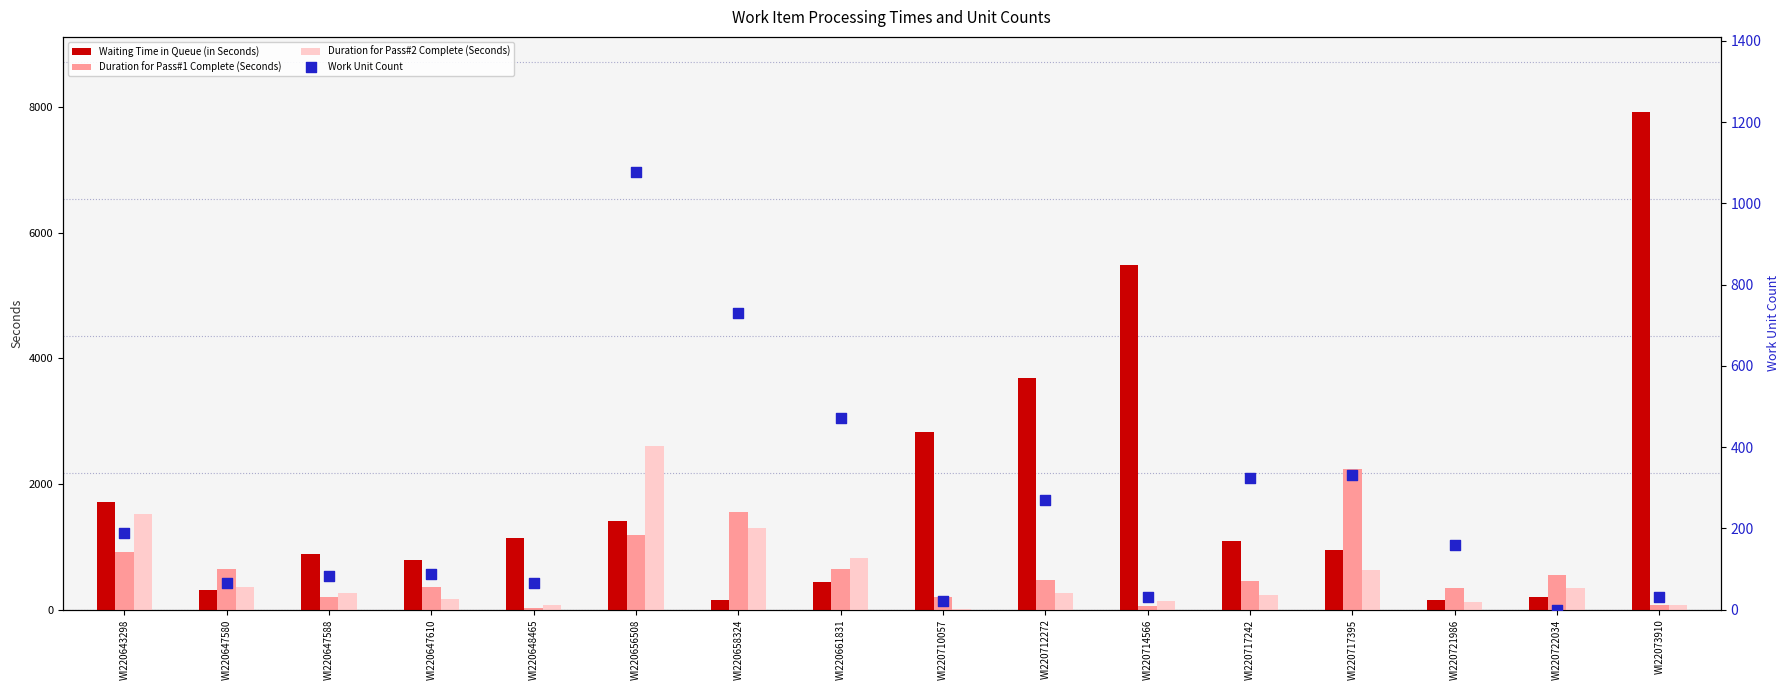

Which series contains the lowest Y value?

Work Unit Count